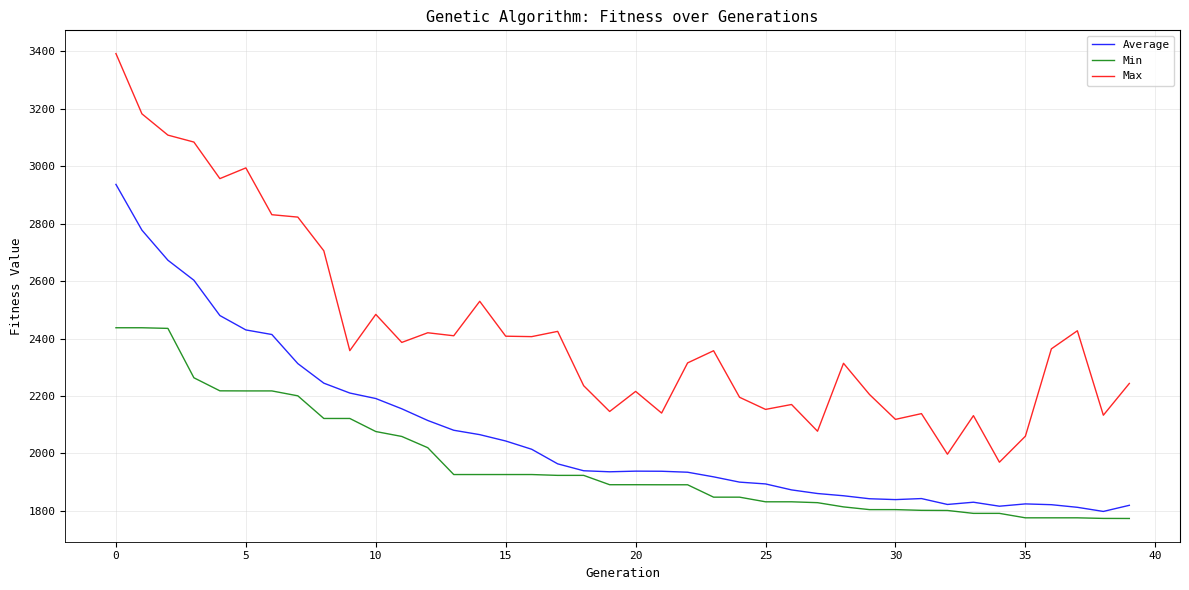

Rank the series by their average value, from lowest to highest.

Min, Average, Max